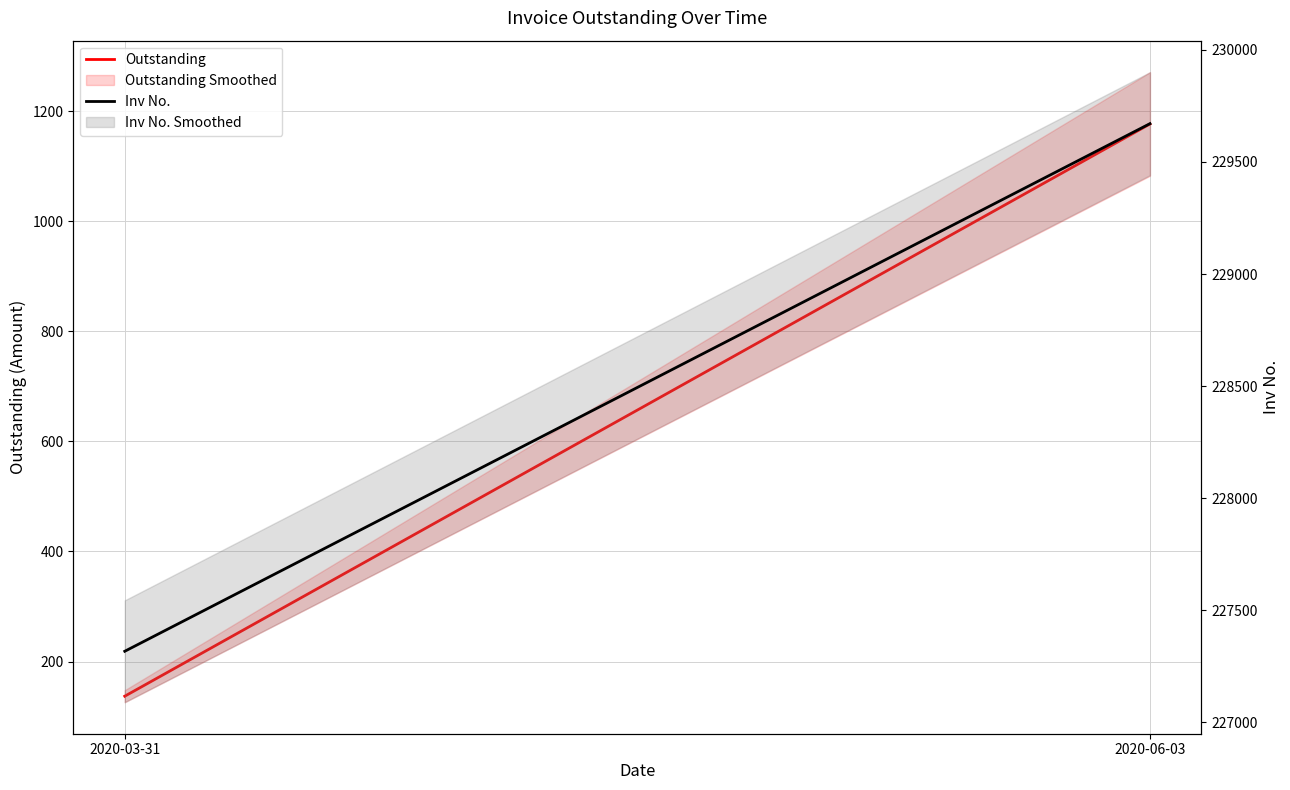

What is the value of the Outstanding point at the 1st from the left?

137.0